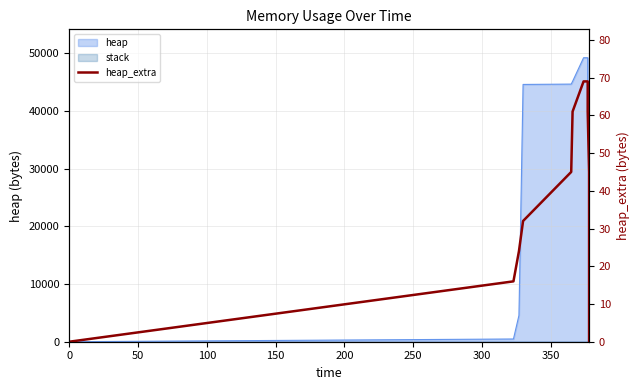

Reading right to left, what are all the values shown in this chart?

0	8	21	37	45	61	69	69	61	45	32	24	16	0